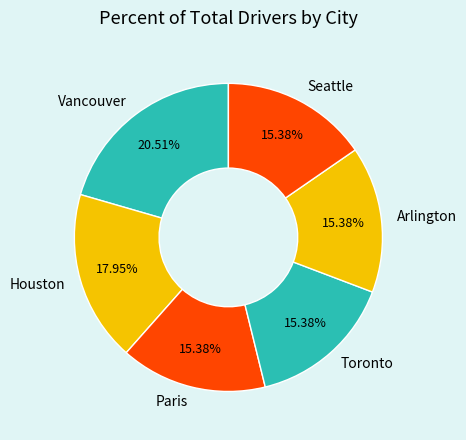

Does any single category account for the majority?

No